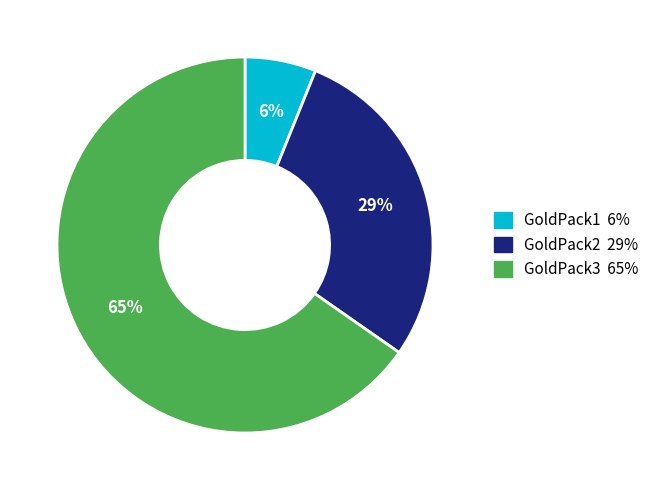

Between GoldPack3 and GoldPack2, which is larger?

GoldPack3